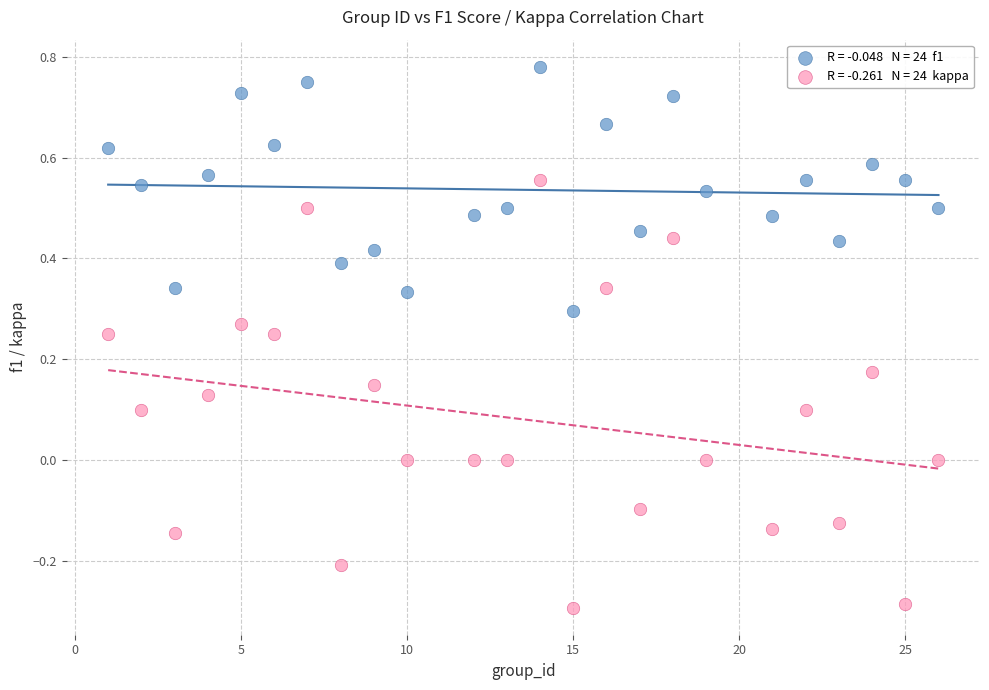

Across all data points, what is the range of X values (max minus min)?

25.0